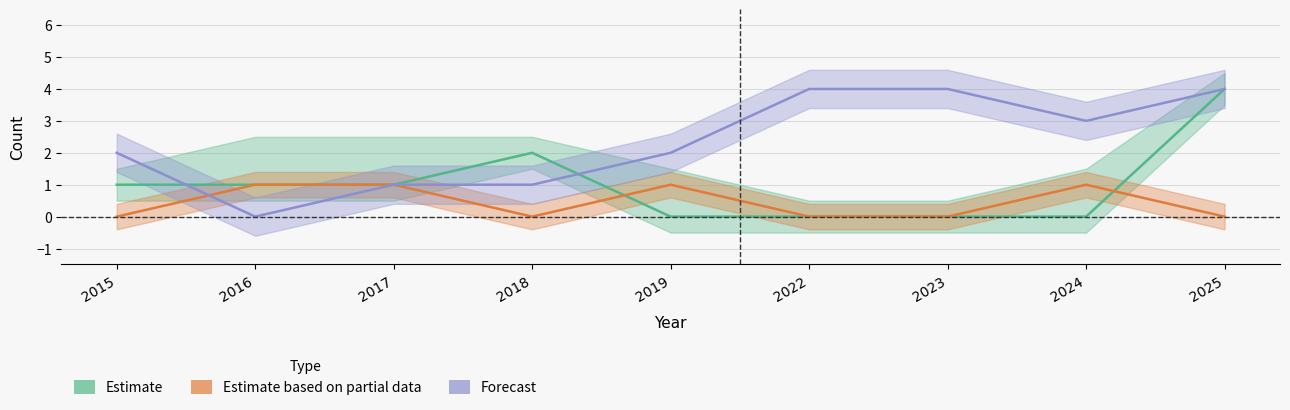

How many intersections are there between Robbery and Aggravated Assault?

1